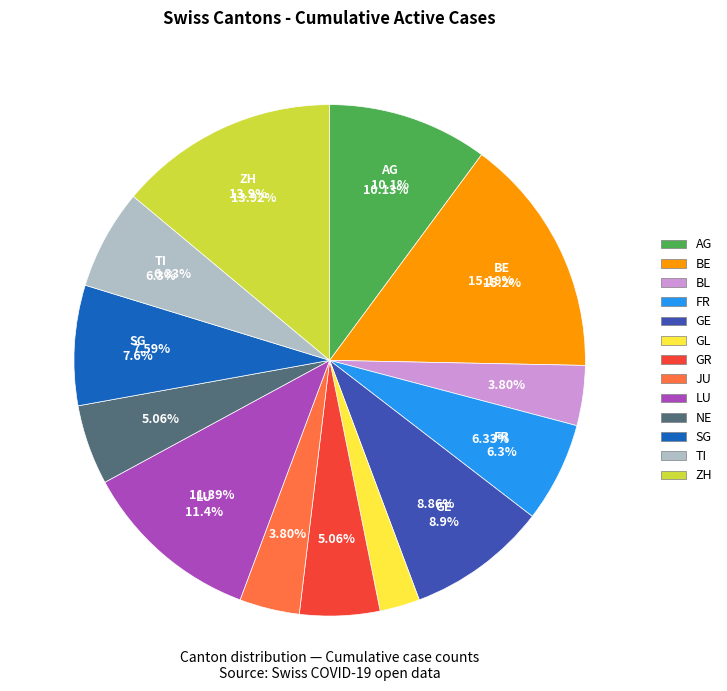

Between LU and GE, which is larger?

LU